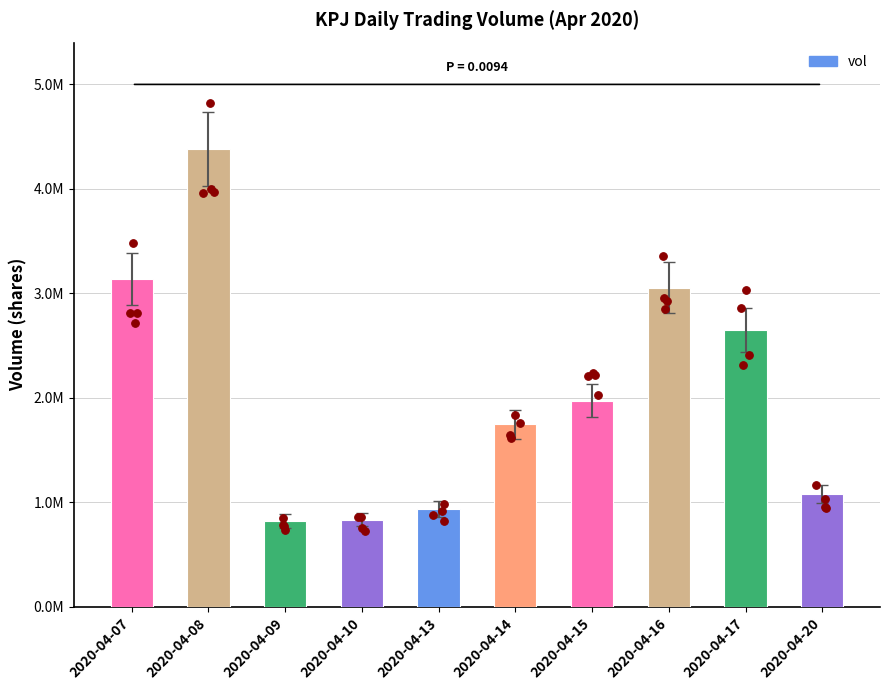

What is the change in value from 2020-04-08 to 2020-04-13?

-3446900